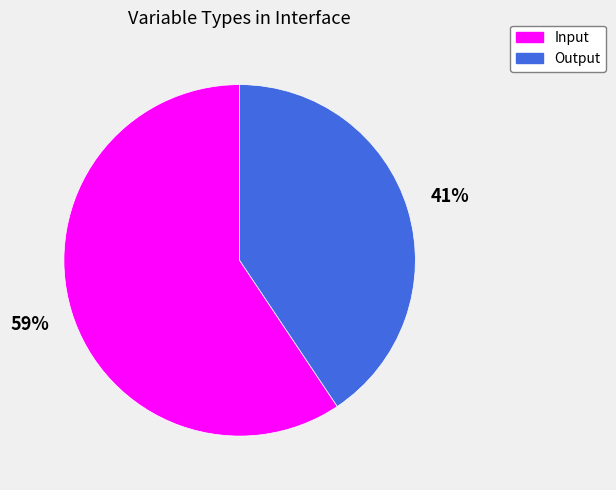

Is there a majority slice in this chart?

Yes